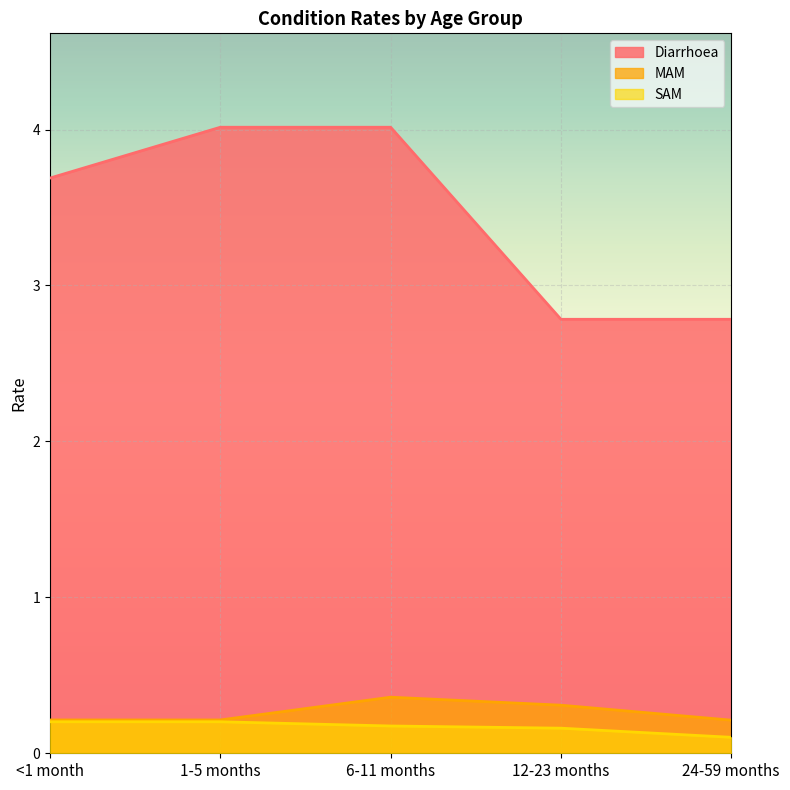

Which category has the highest value across all series?

1-5 months